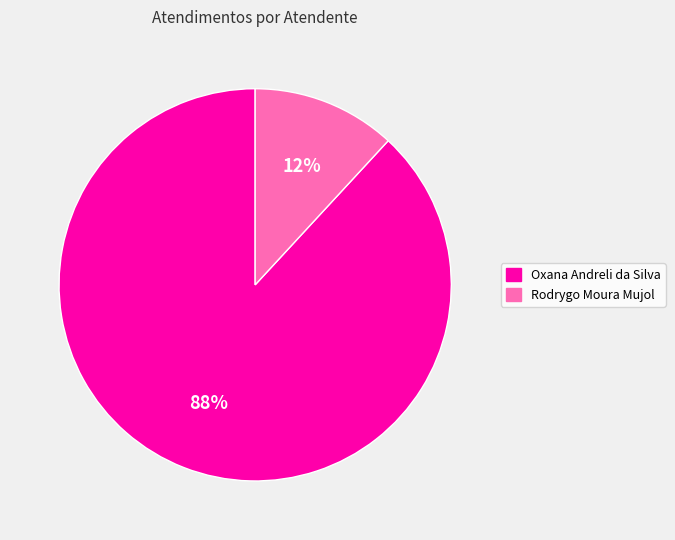

To the nearest percent, what is the average slice percentage?

50%